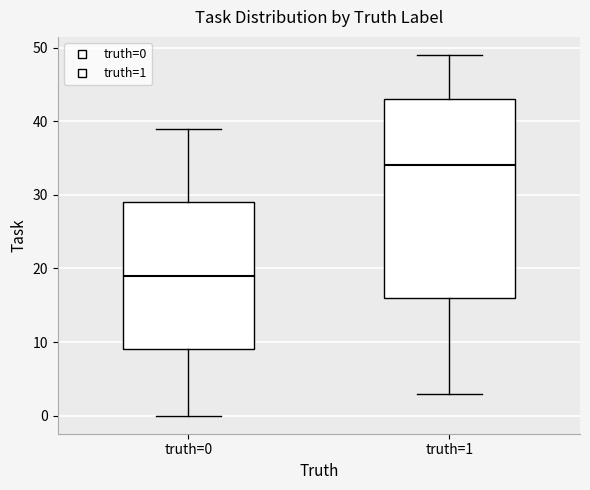

Where does the lower whisker of the box for truth=0 end on the y-axis? The values are not printed on the chart, so give them approximately, as read against the axis.

0